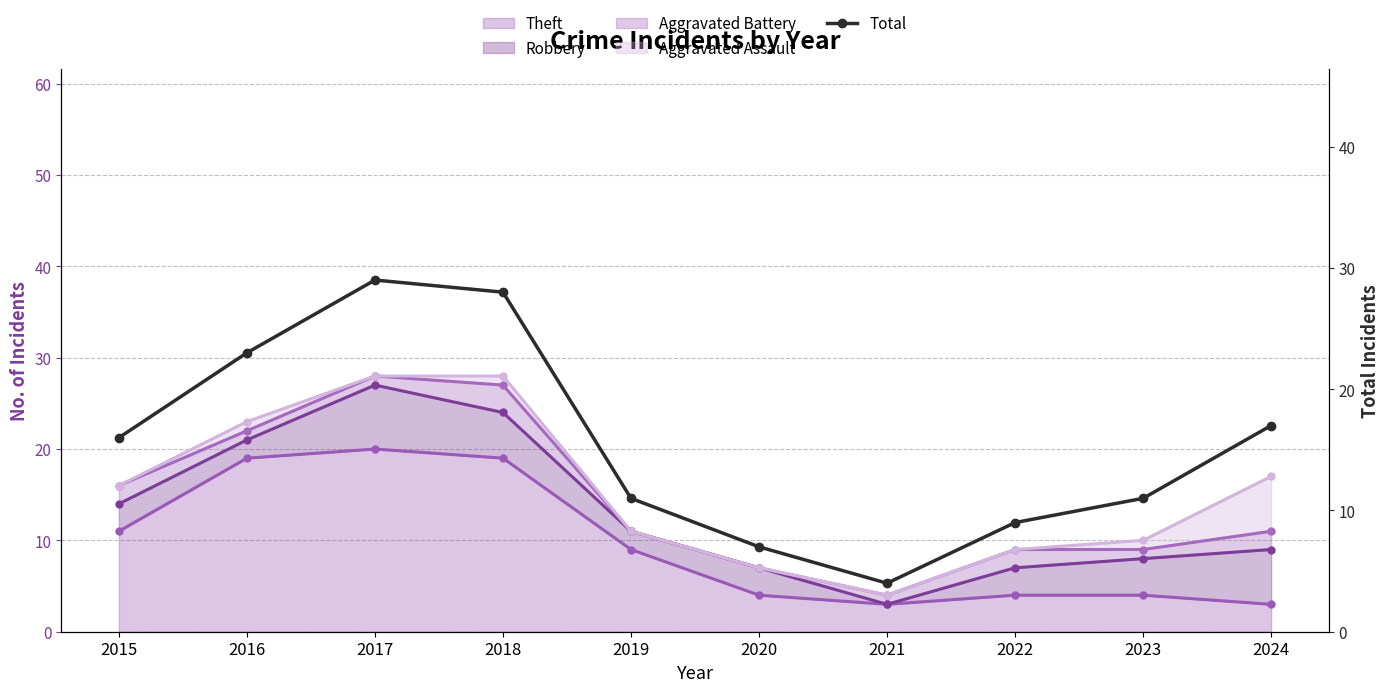

Which label corresponds to the largest value in the chart?

2017